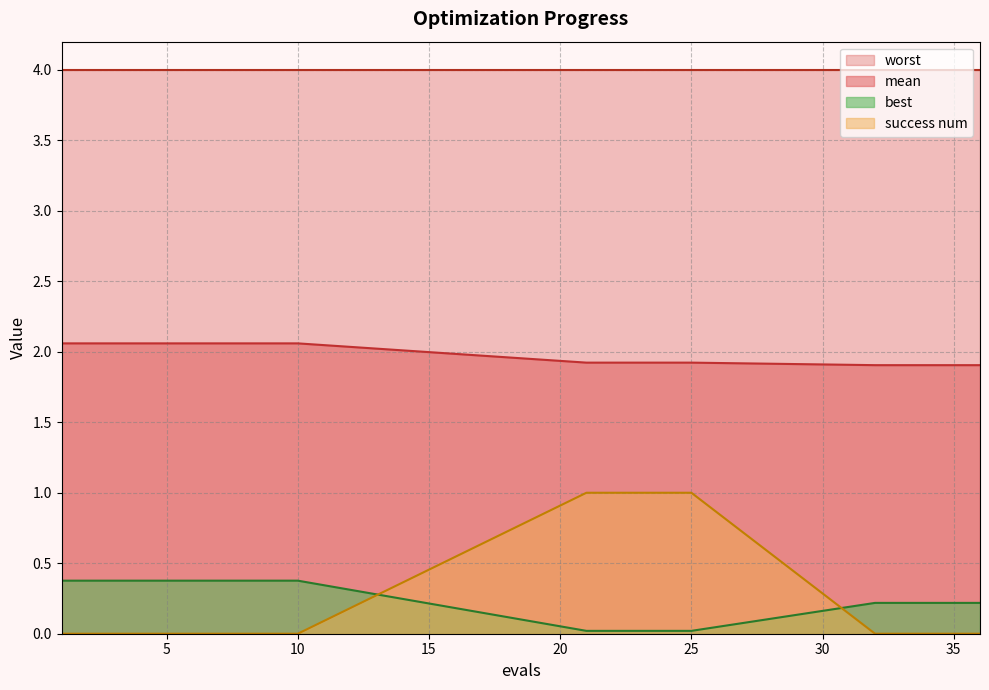

True or false: best and mean intersect in this chart.

False